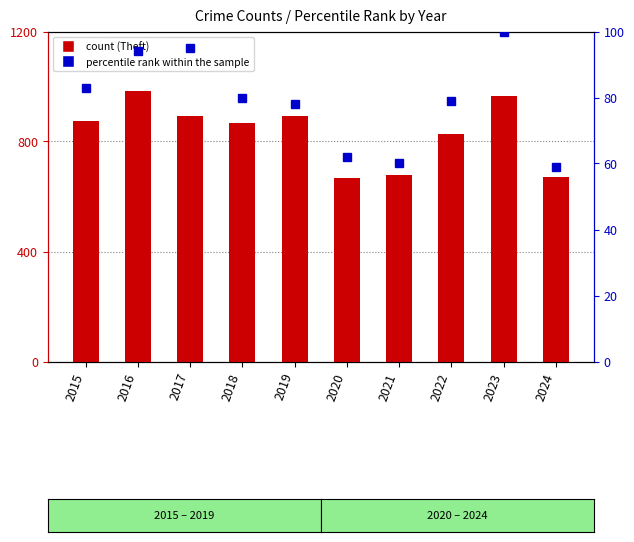

The Theft count series shows 1353 at 2015. True or false?

False